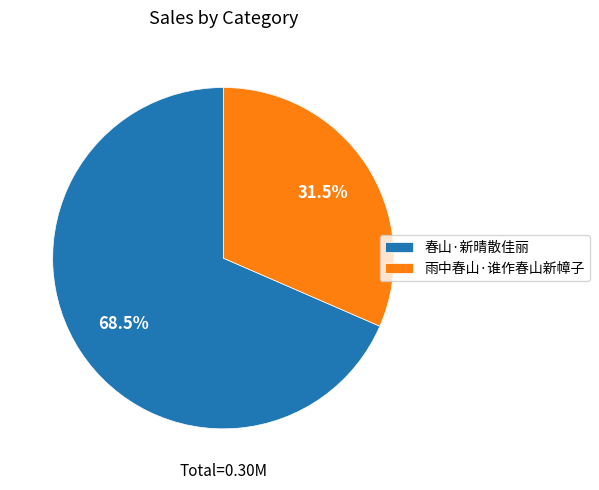

Rank the categories by value from highest to lowest.

春山·新晴散佳丽, 雨中春山·谁作春山新幛子